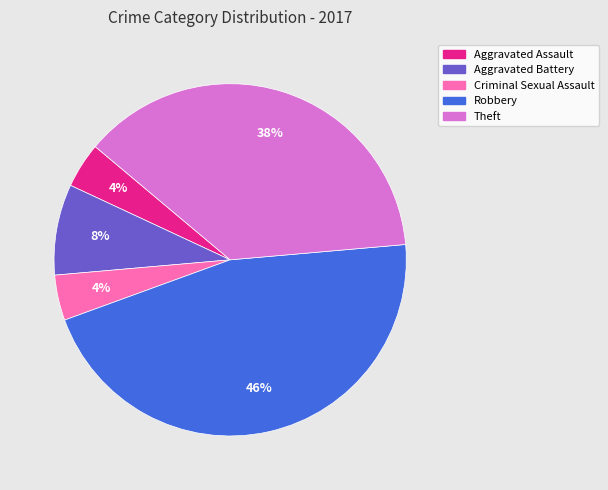

Approximately how many times larger is the value at Aggravated Assault compared to Criminal Sexual Assault?

1.0